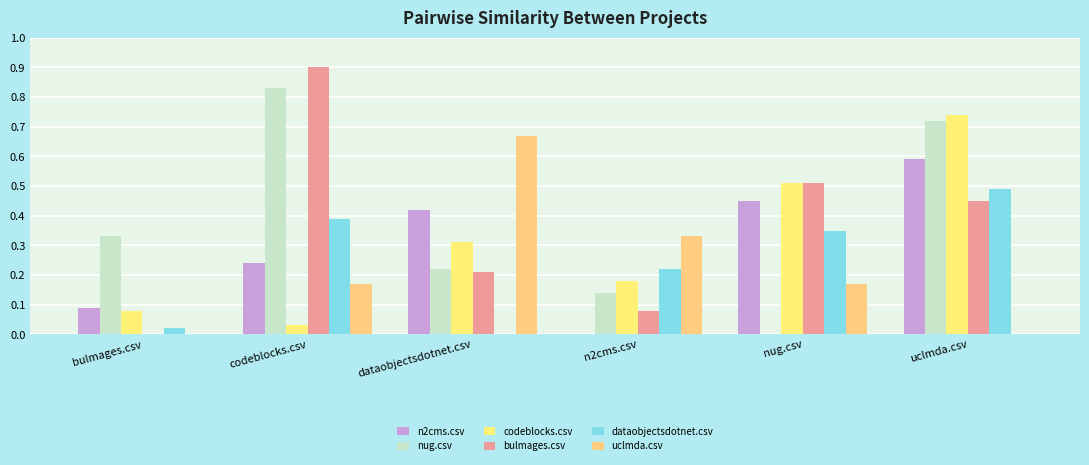

Read the codeblocks.csv value at uclmda.csv.

0.7